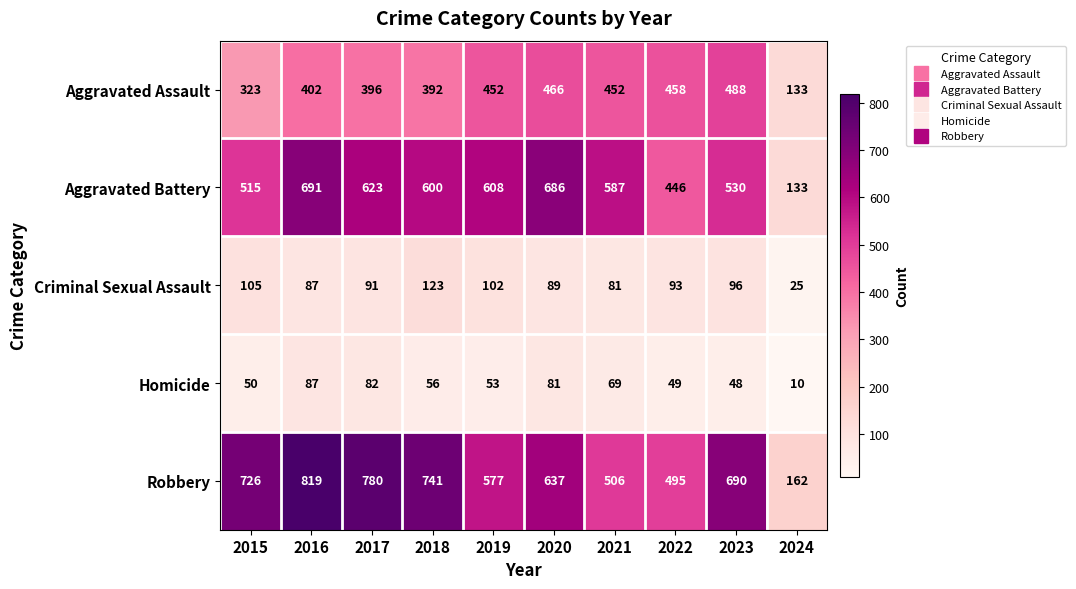

What is the spread (max minus min) of values at 2020?

605